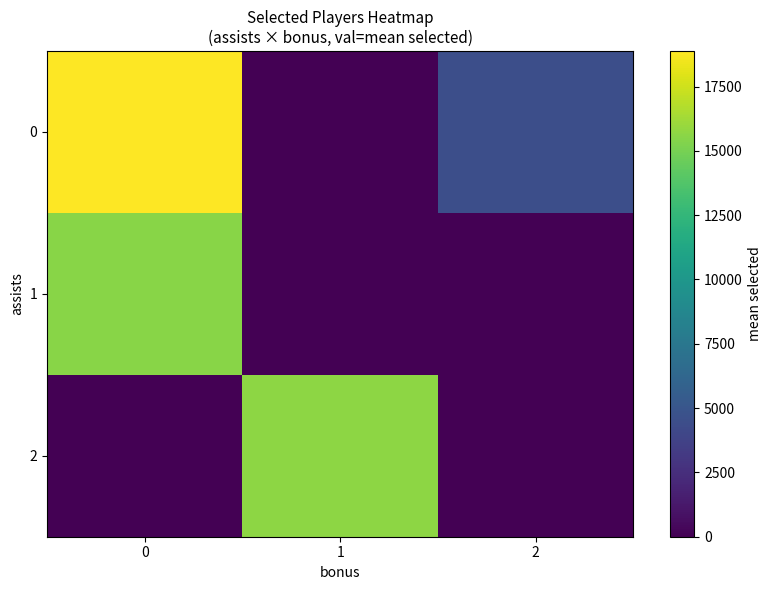

Between 2 and 1, which is larger?

2